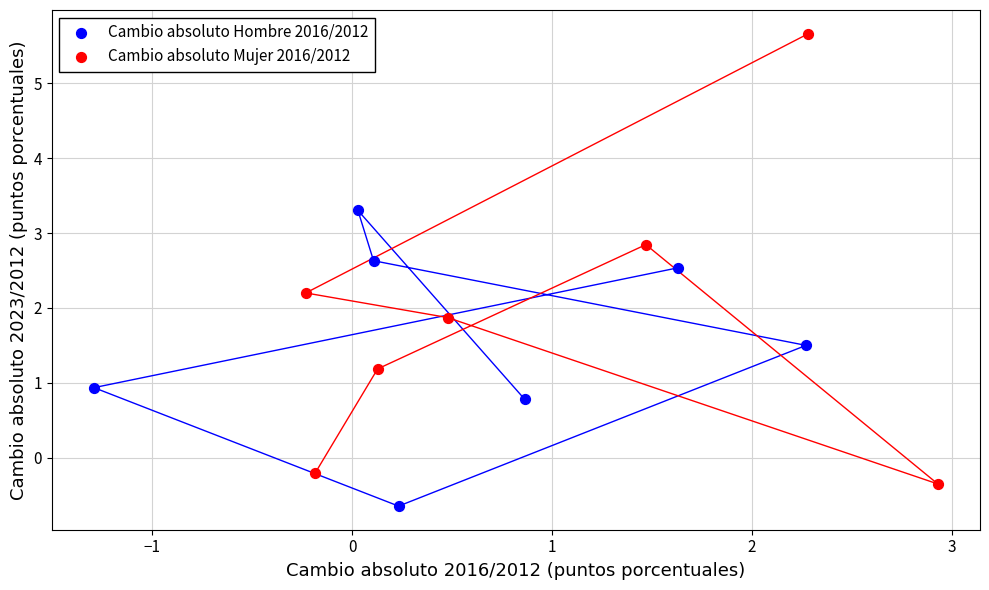

Which series has the widest spread of Y values?

Cambio absoluto Mujer 2016/2012